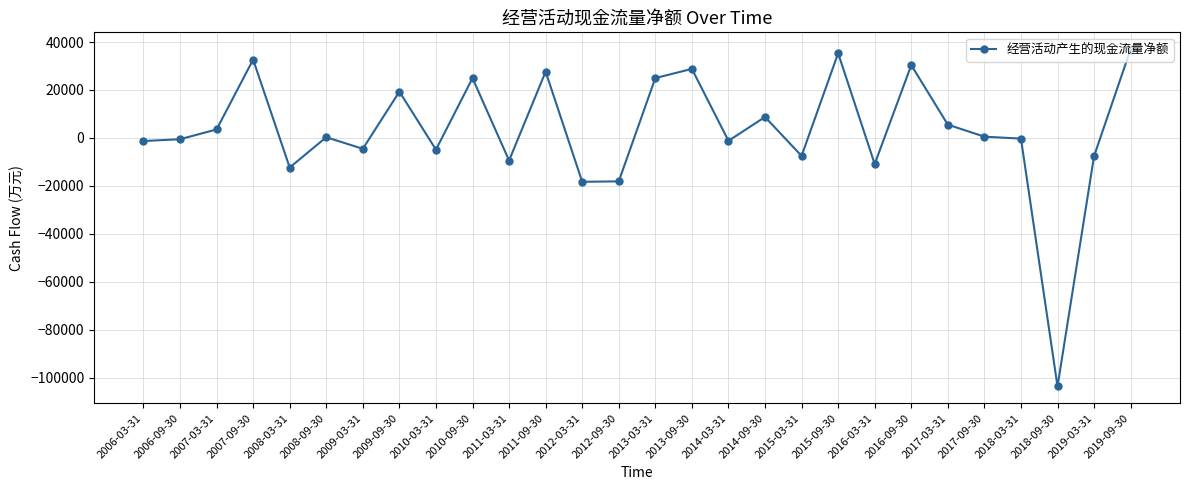

How many series are shown in this chart?

1